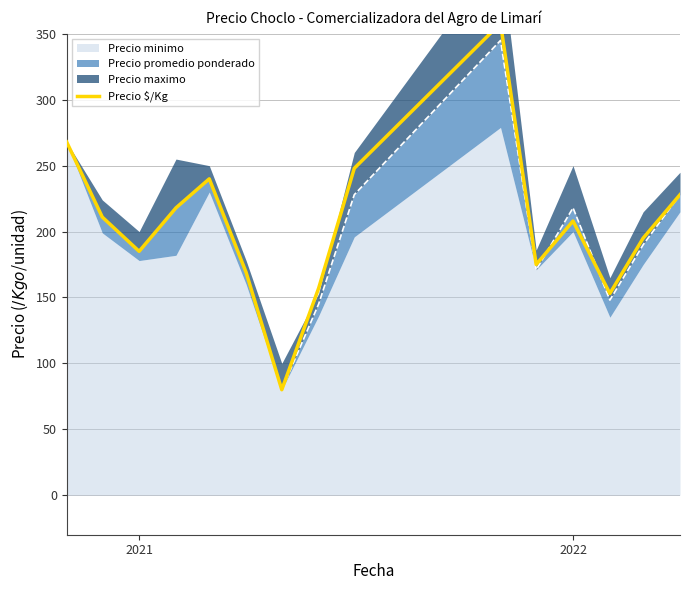

What is the minimum value shown in the chart?

80